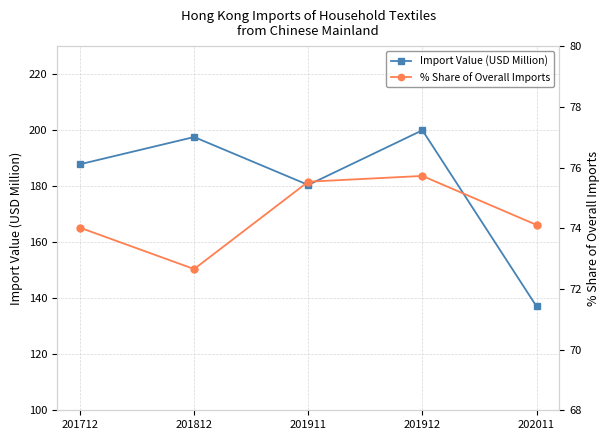

What is the approximate value of % Share of Overall Imports at 201911?

75.5